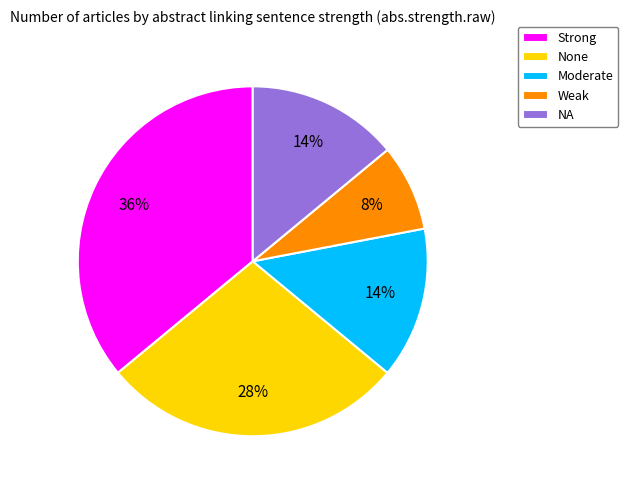

What is the ratio of the value at NA to the value at Strong?

0.4